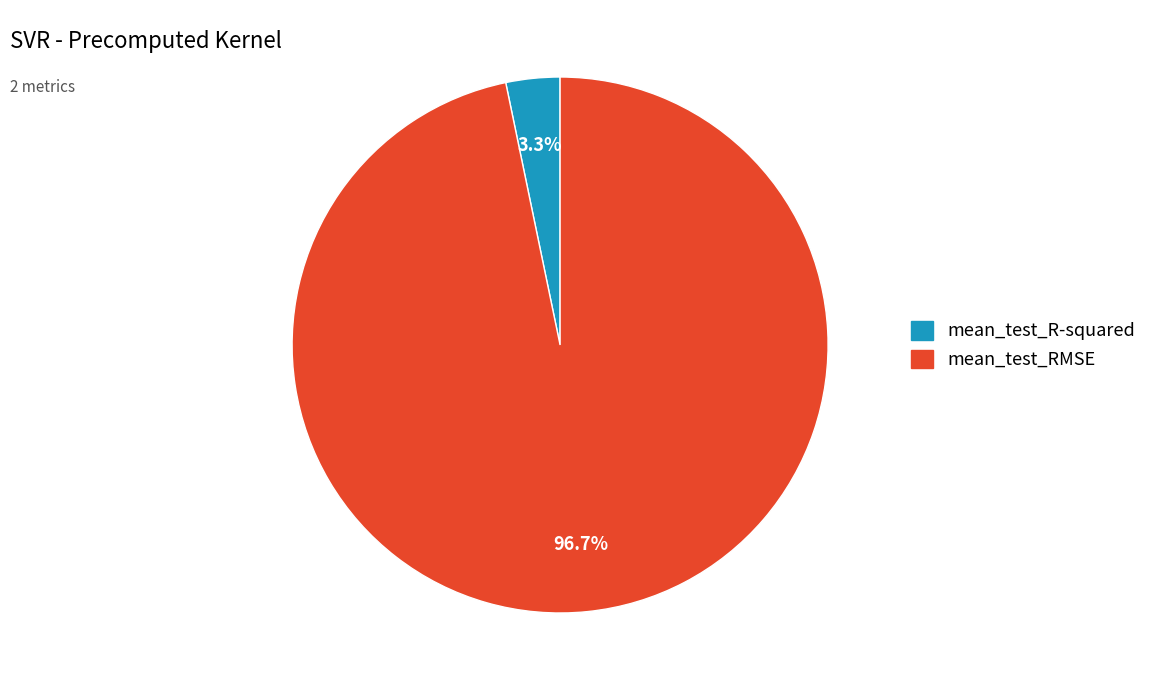

Which category has the smallest portion of the pie?

mean_test_R-squared